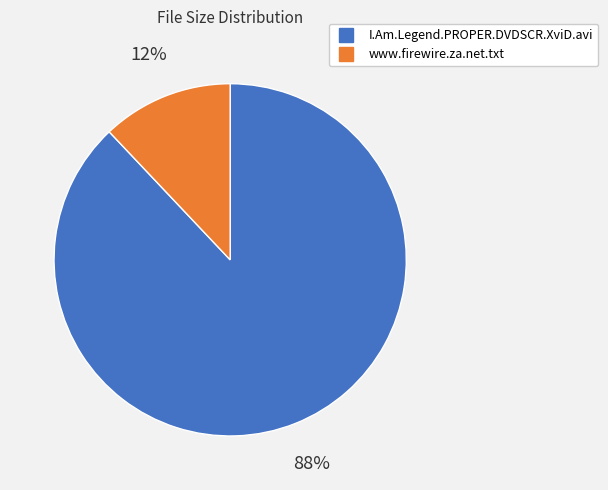

Which category has the smallest portion of the pie?

www.firewire.za.net.txt